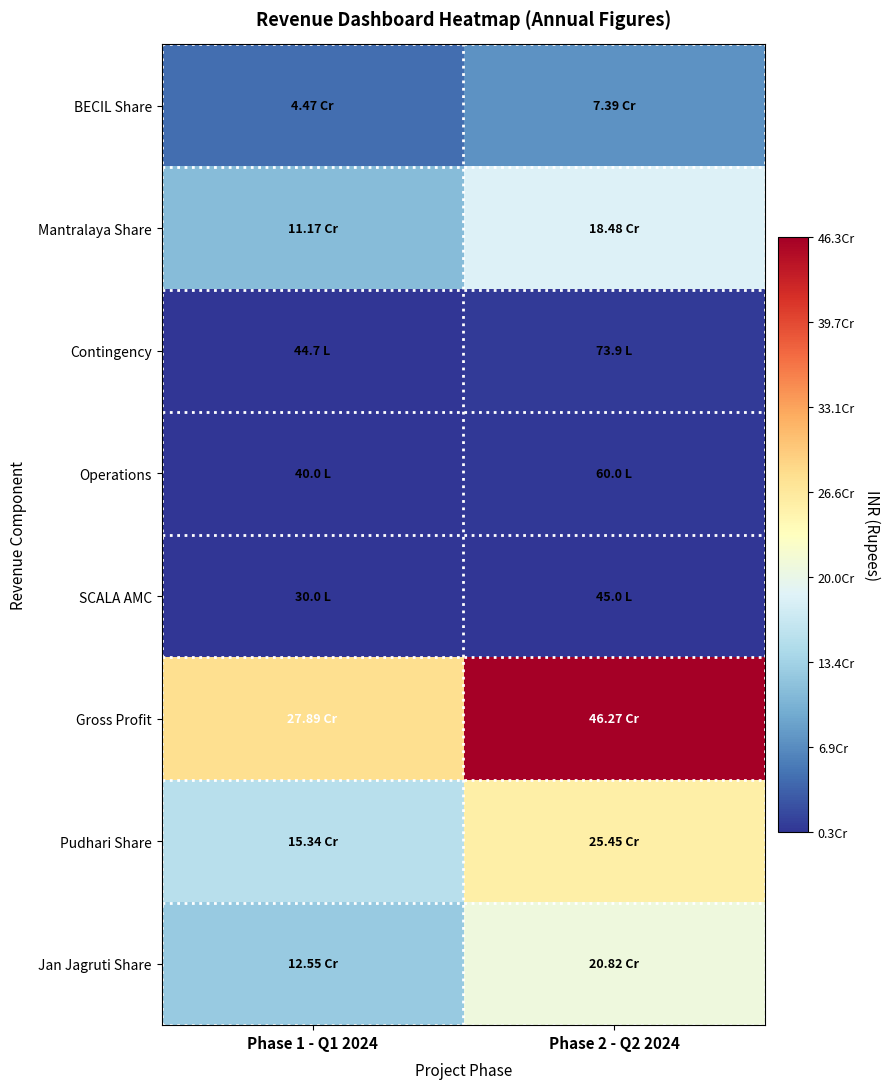

Reading left to right, list all the values displayed in this chart.

BECIL Share: Phase 1 - Q1 2024=44676000	Phase 2 - Q2 2024=73934400
Mantralaya Share: Phase 1 - Q1 2024=111690000	Phase 2 - Q2 2024=184836000
Contingency: Phase 1 - Q1 2024=4467600	Phase 2 - Q2 2024=7393440
Operations: Phase 1 - Q1 2024=4000000	Phase 2 - Q2 2024=6000000
SCALA AMC: Phase 1 - Q1 2024=3000000	Phase 2 - Q2 2024=4500000
Gross Profit: Phase 1 - Q1 2024=278926400	Phase 2 - Q2 2024=462680160
Pudhari Share: Phase 1 - Q1 2024=153409520	Phase 2 - Q2 2024=254474088
Jan Jagruti Share: Phase 1 - Q1 2024=125516880	Phase 2 - Q2 2024=208206072